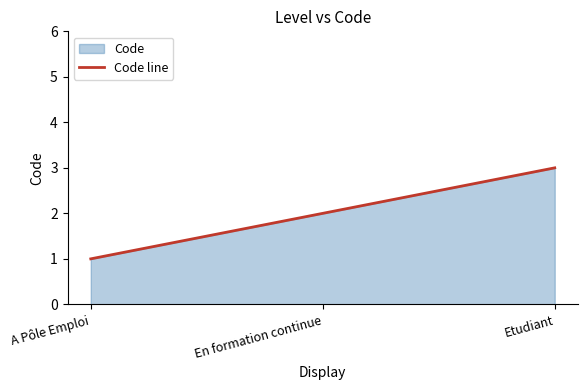

What is the label of the 1st point from the left?

A Pôle Emploi